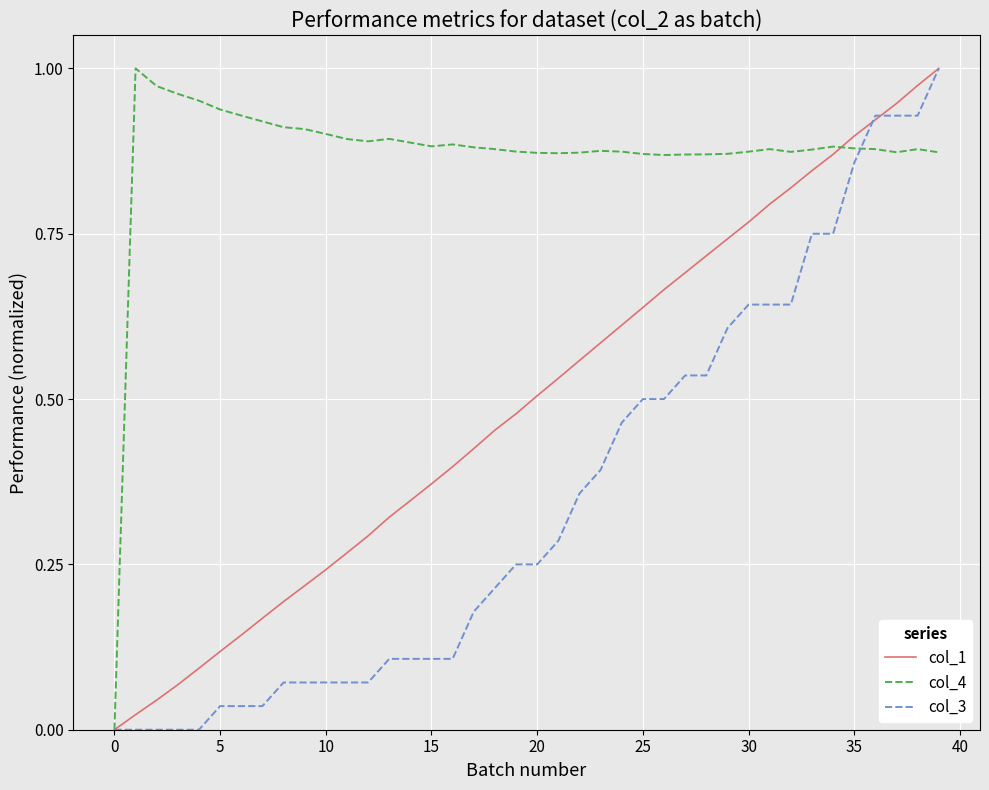

Rank the series by their average value, from lowest to highest.

col_3, col_1, col_4